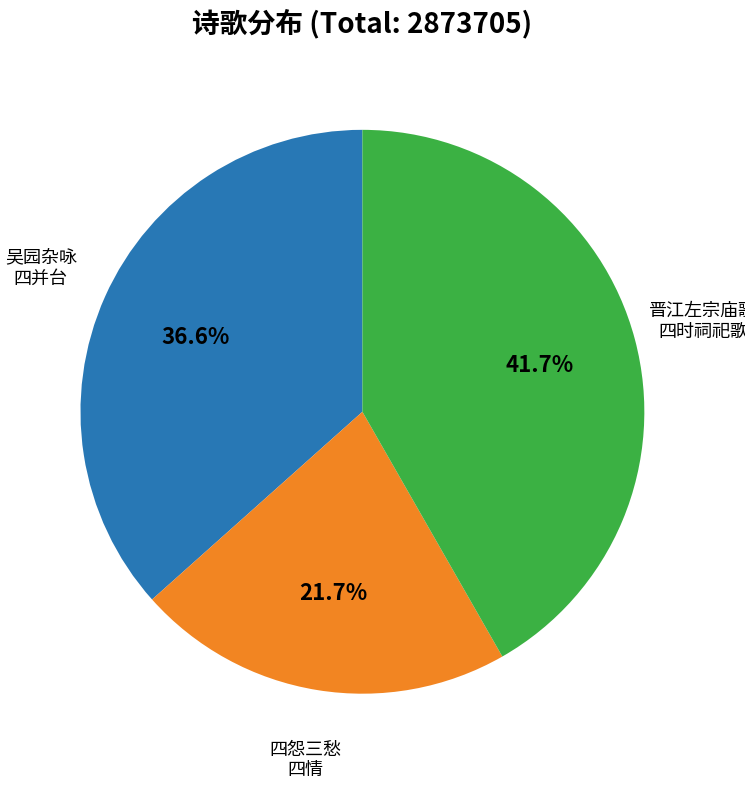

Count the number of slices in the pie.

3